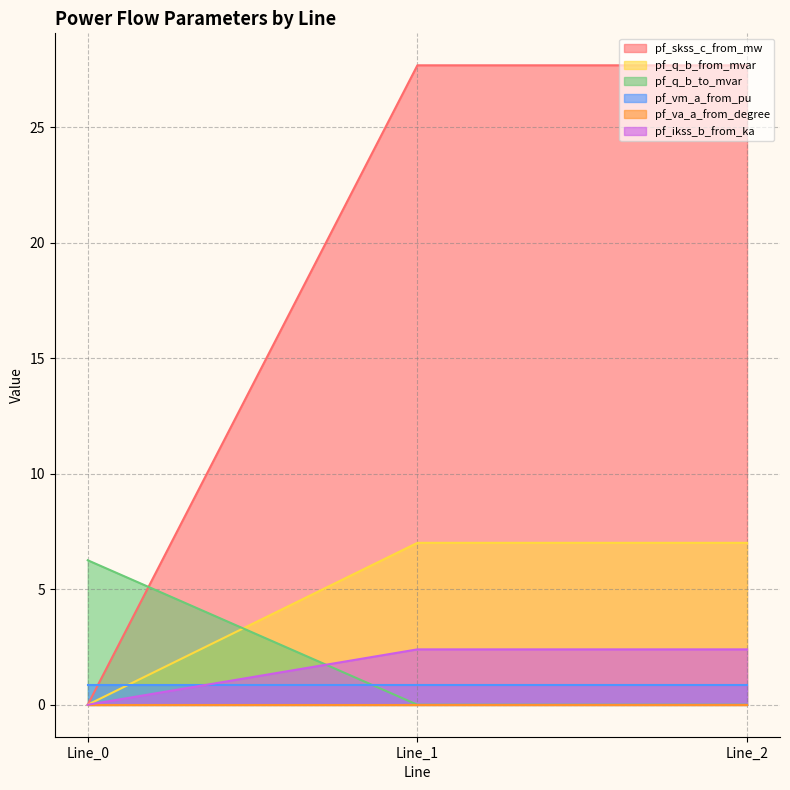

How many data points in pf_skss_c_from_mw are above 27?

2